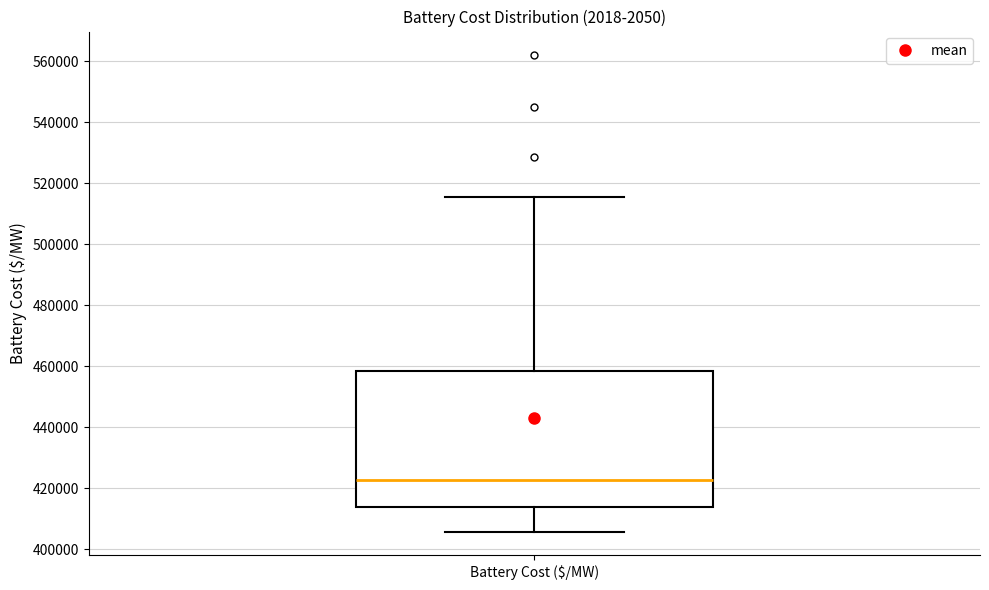

Where does the median line of the box for Battery Cost ($/MW) sit on the y-axis? The values are not printed on the chart, so give them approximately, as read against the axis.

422000